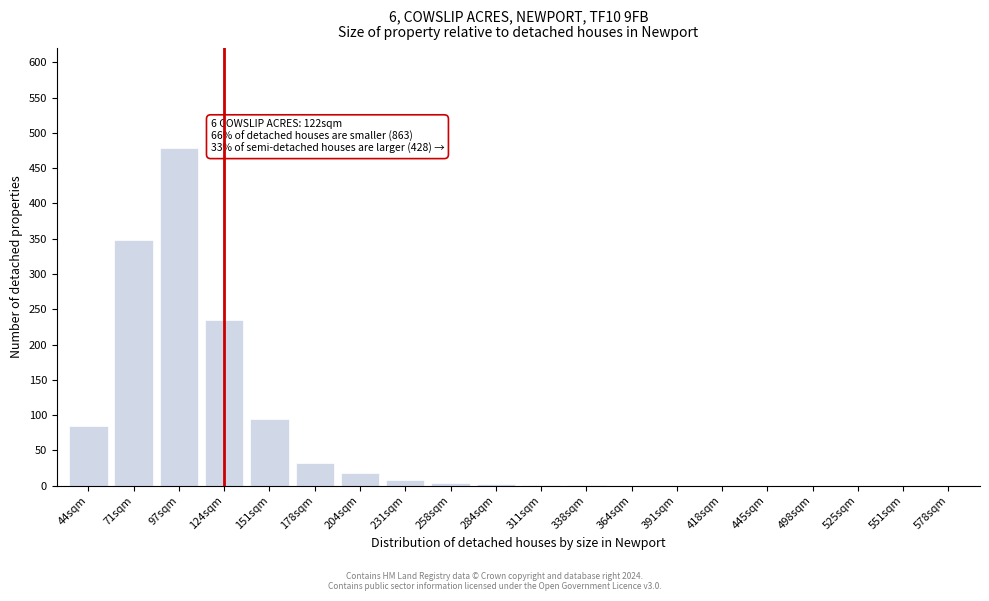

Between 178sqm and 551sqm, which is larger?

178sqm